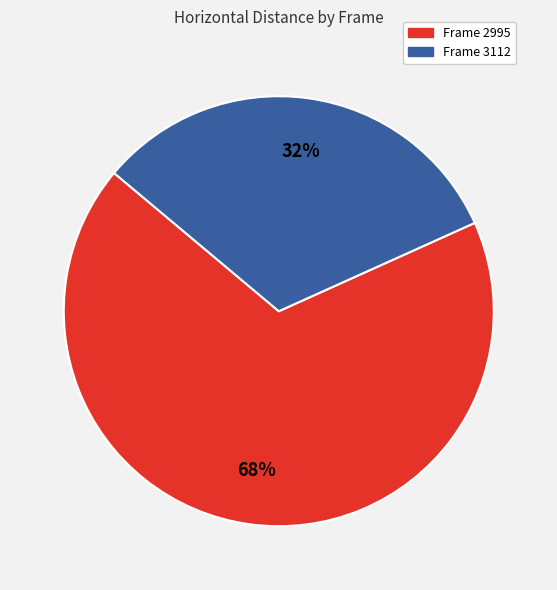

How many segments does this pie chart have?

2